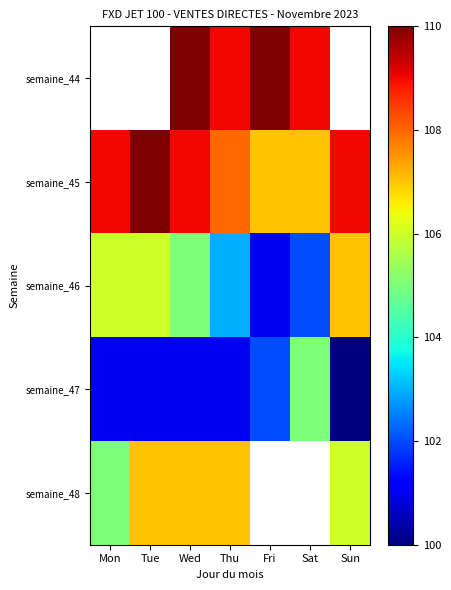

What is the difference between the maximum and minimum values in the semaine_48 series?

2.0